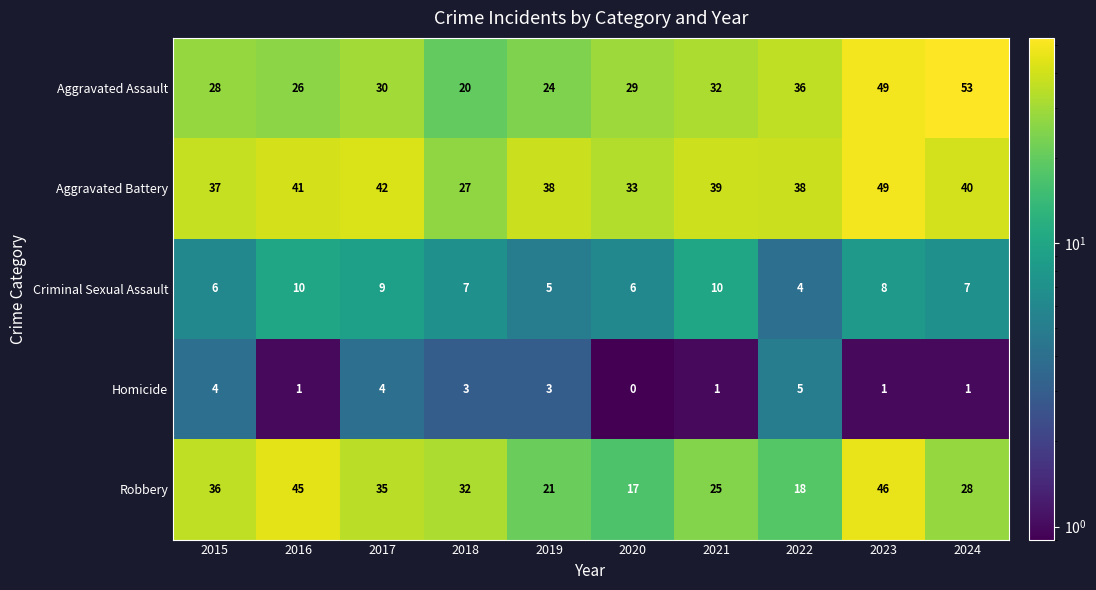

Is it true that Aggravated Assault equals 26 at 2016?

True